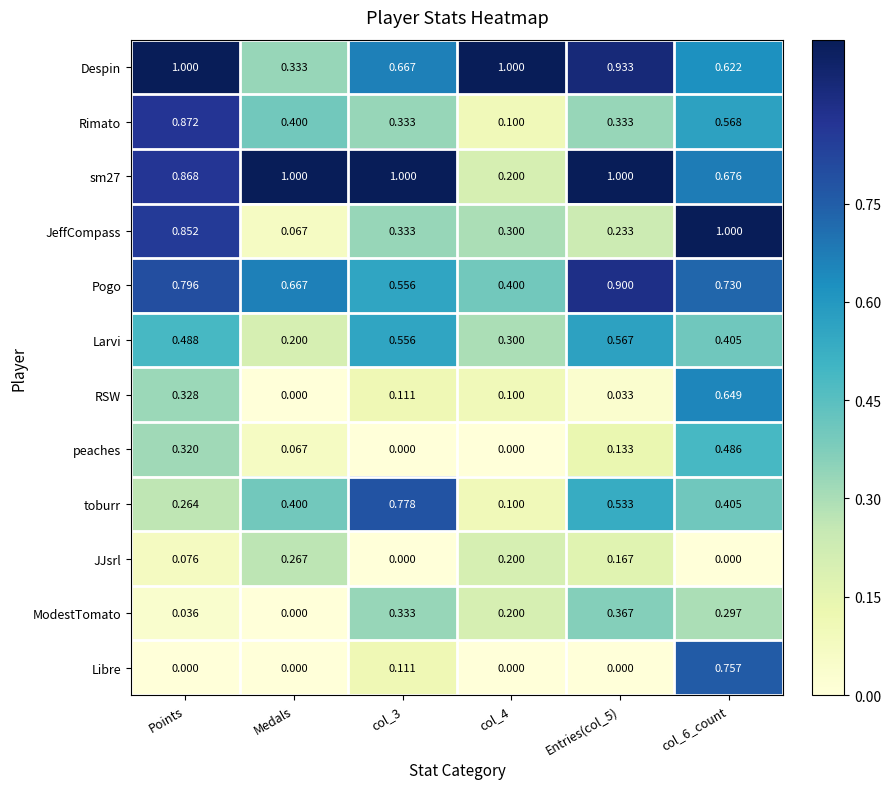

Where is Larvi nearest to the value 0?

Medals